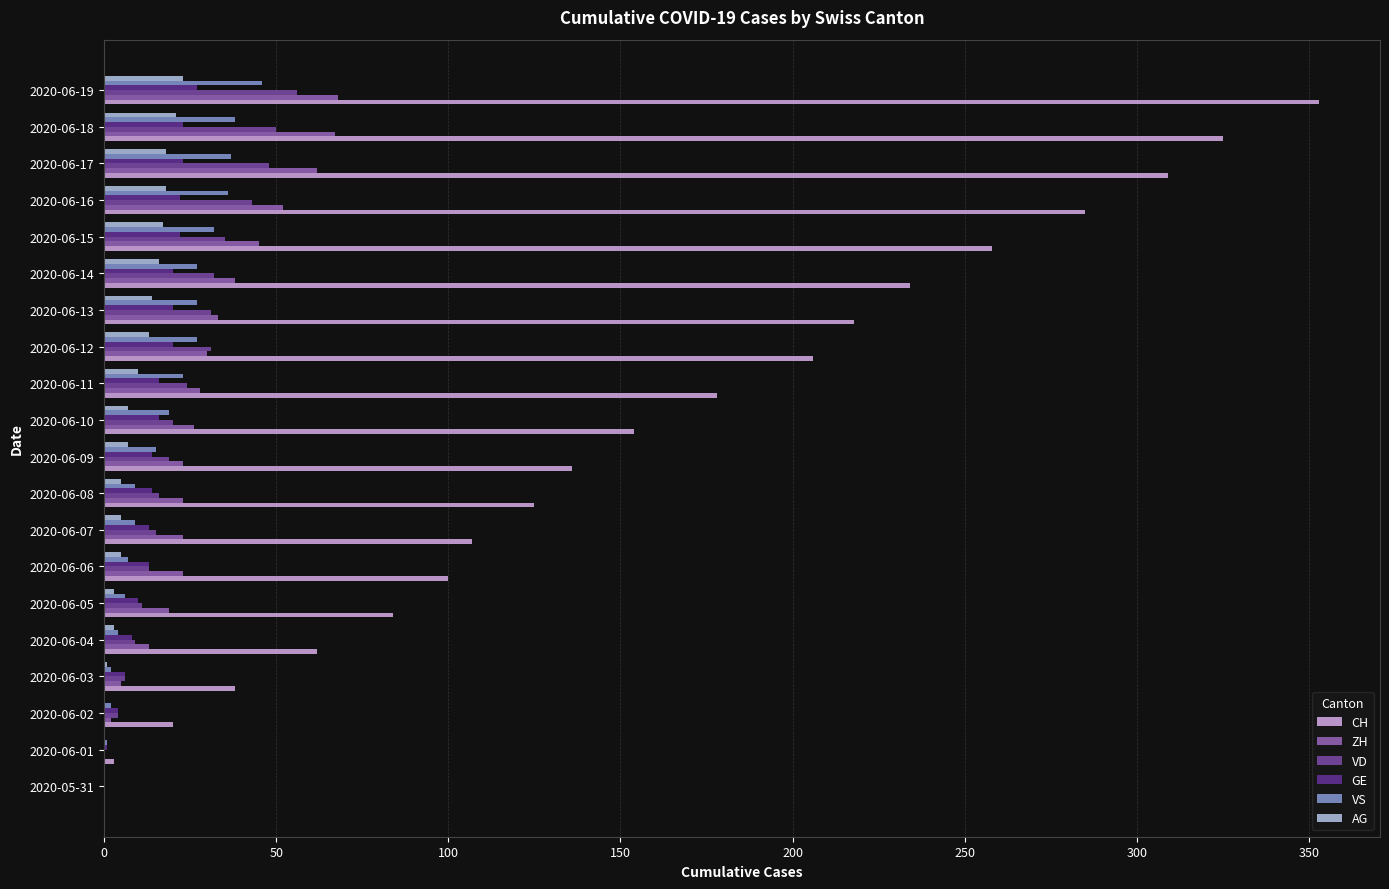

Reading left to right, what are all the values shown in this chart?

CH: 0	3	20	38	62	84	100	107	125	136	154	178	206	218	234	258	285	309	325	353
ZH: 0	0	2	5	13	19	23	23	23	23	26	28	30	33	38	45	52	62	67	68
VD: 0	0	4	6	9	11	13	15	16	19	20	24	31	31	32	35	43	48	50	56
GE: 0	1	4	6	8	10	13	13	14	14	16	16	20	20	20	22	22	23	23	27
VS: 0	1	2	2	4	6	7	9	9	15	19	23	27	27	27	32	36	37	38	46
AG: 0	0	0	1	3	3	5	5	5	7	7	10	13	14	16	17	18	18	21	23